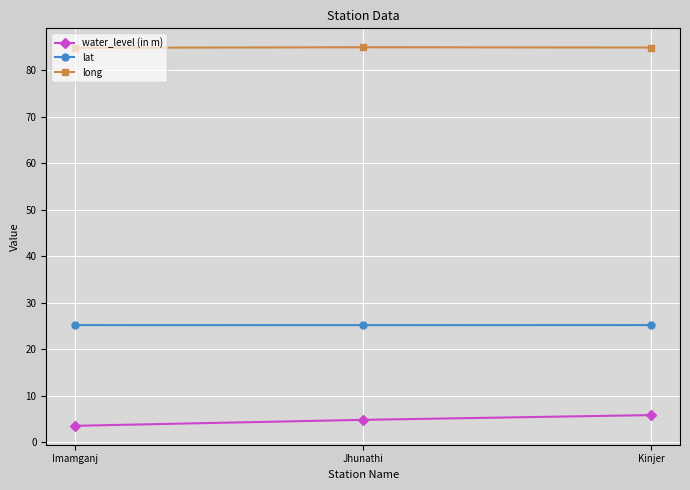

What is the sum of all water_level (in m) values?

14.3